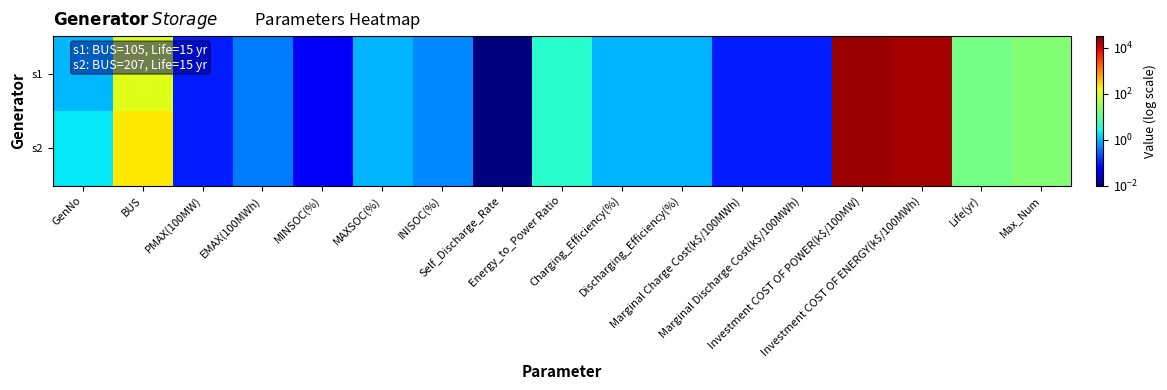

Which series has the largest total across all categories?

s2